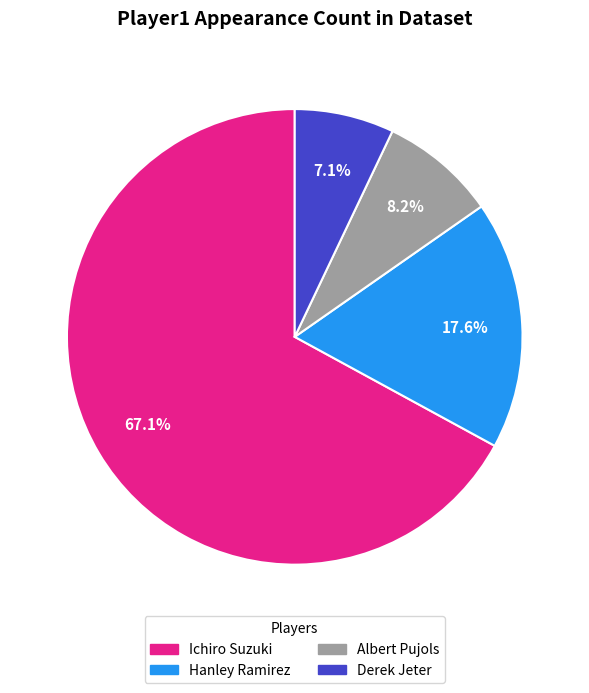

To the nearest percent, what is the difference between the Albert Pujols and Hanley Ramirez slice percentages?

9%